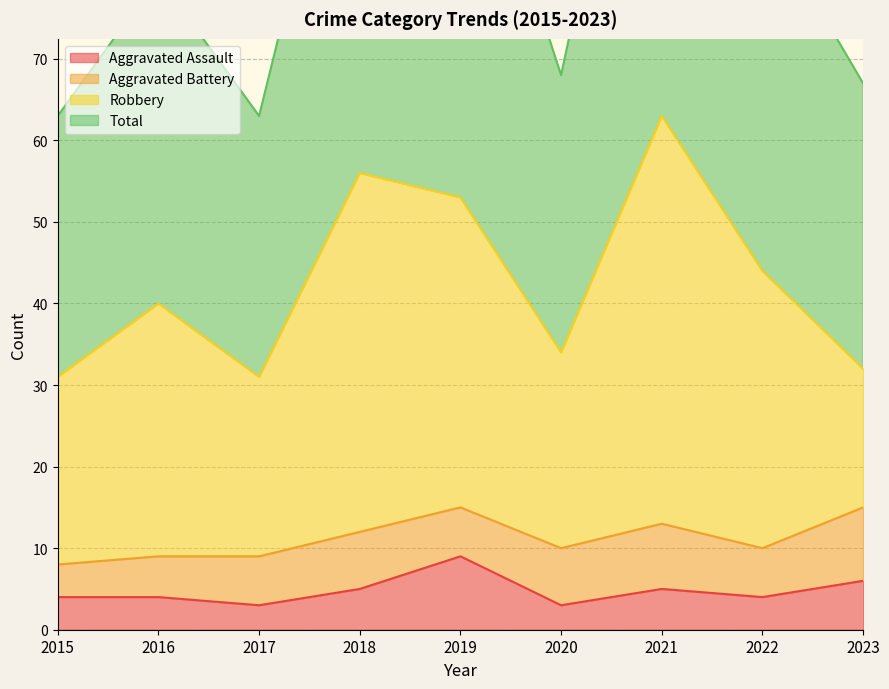

Is it true that Aggravated Assault equals 5 at 2018?

True